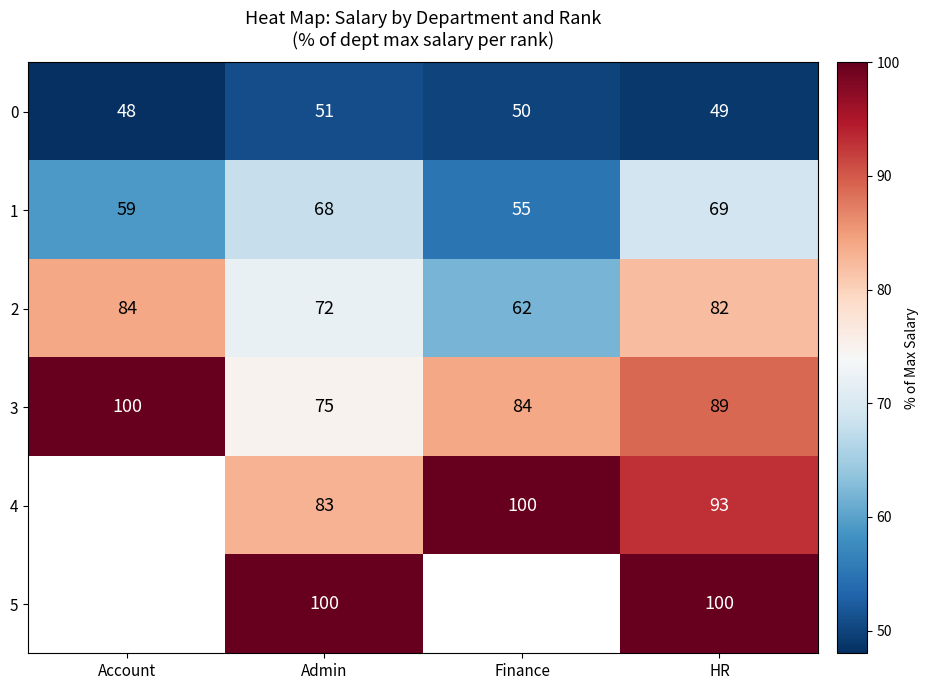

How many data points in 2 are less than 82?

2